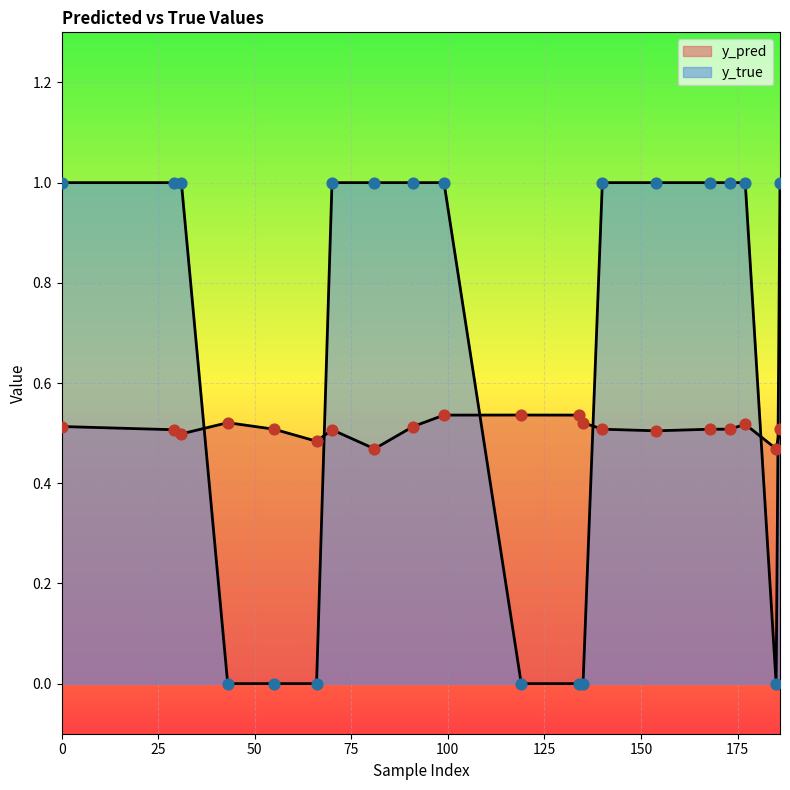

Which series reaches the maximum Y coordinate?

y_true